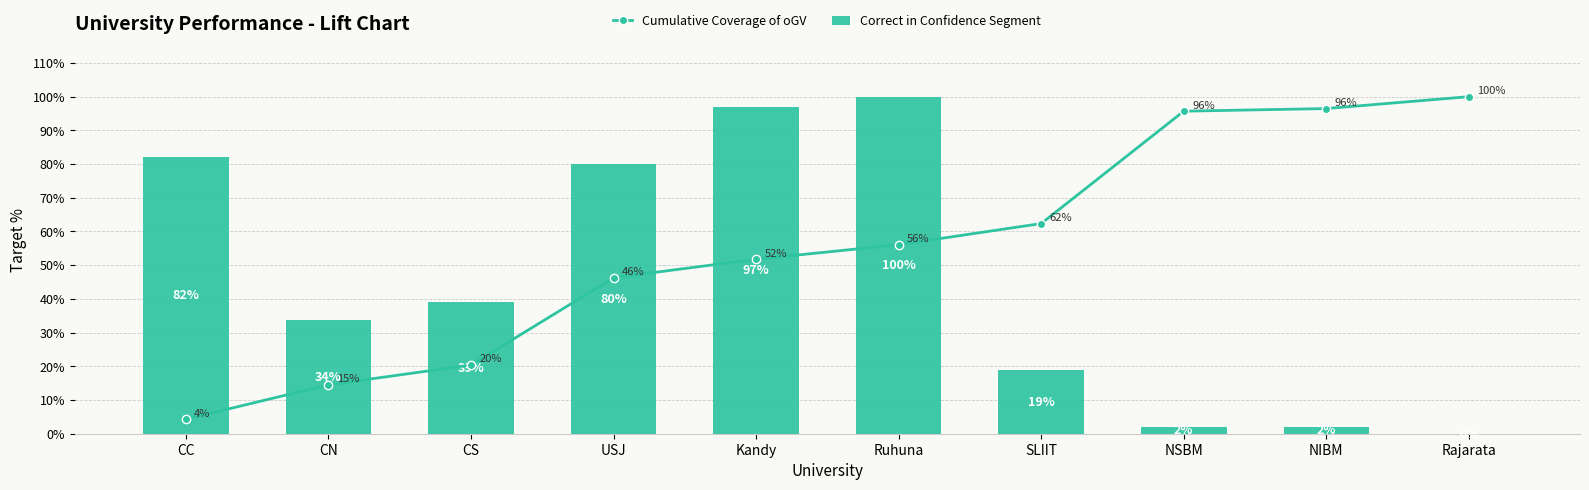

Reading left to right, transcribe all the data shown in this chart.

Cumulative Coverage of oGV: 4.3	14.5	20.4	46.3	51.8	56.1	62.4	95.7	96.5	100.0
Correct in Confidence Segment: 82.1	33.7	38.9	80.0	96.8	100.0	18.9	2.1	2.1	0.0